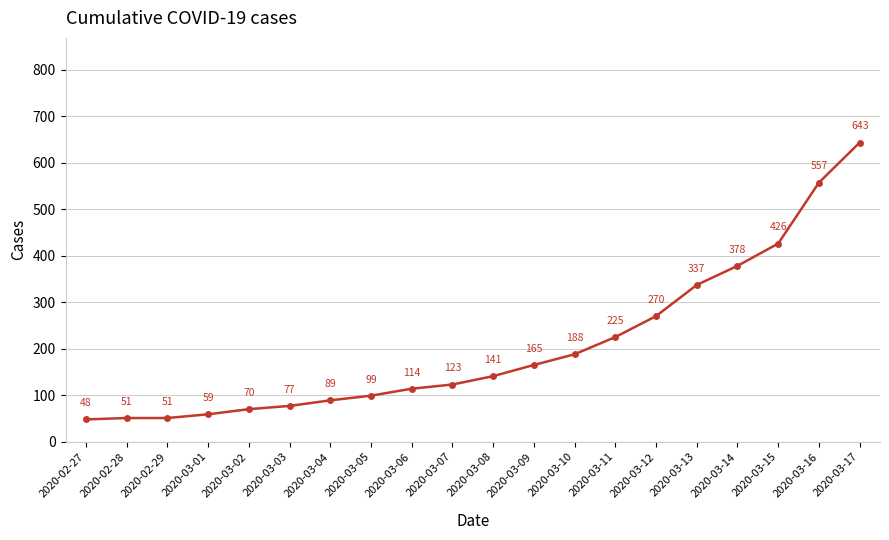

The chart shows a value of 21 at 2020-02-28. True or false?

False